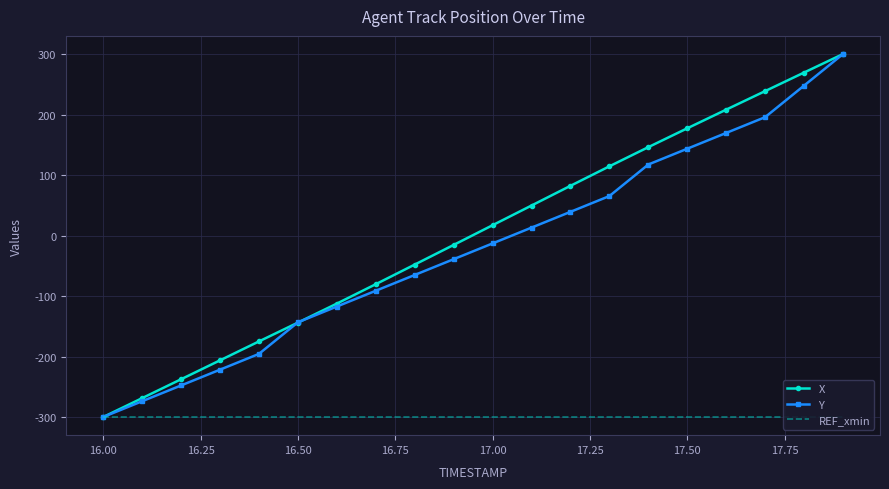

What is the average value of the X series?

0.7